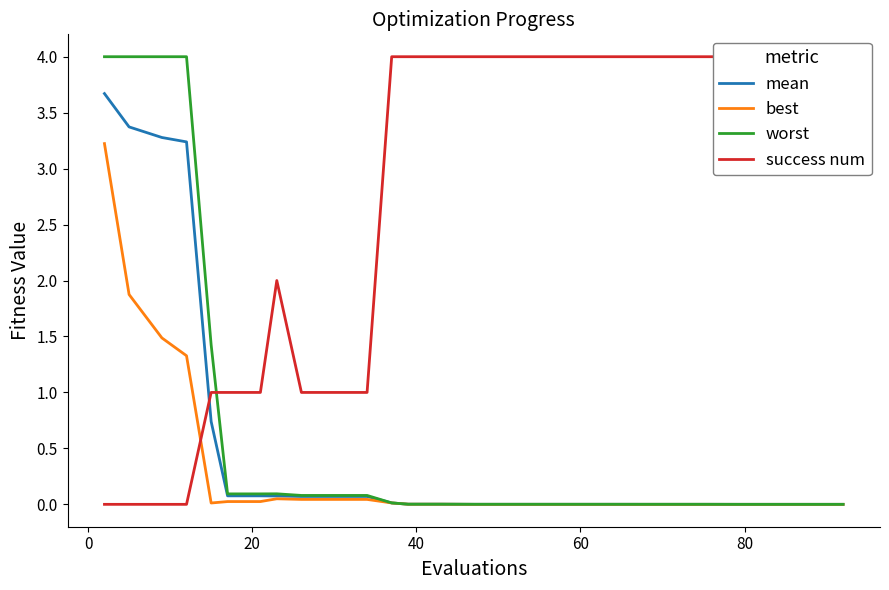

How many categories are shown in the chart?

27